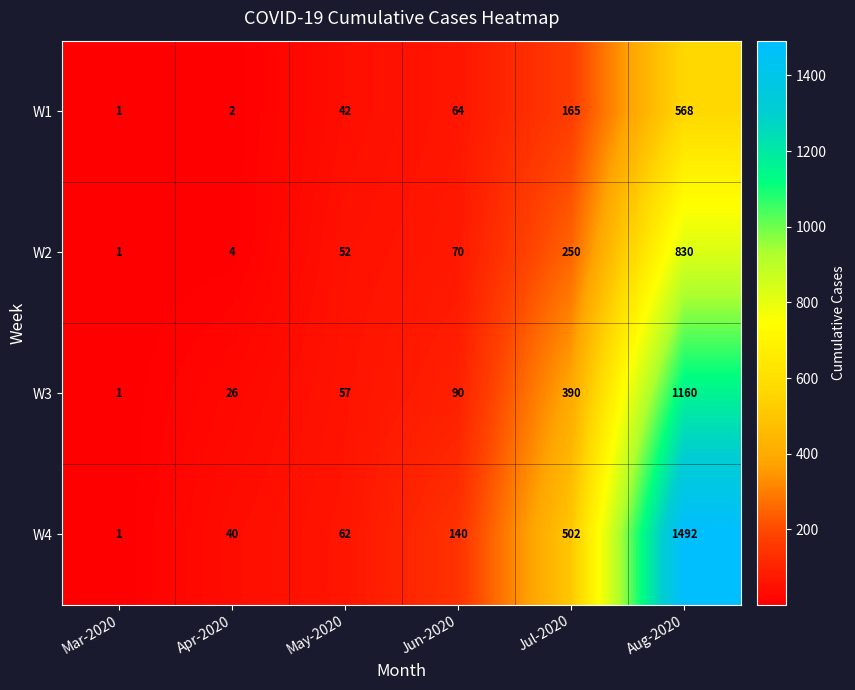

What is the difference between the highest and lowest values at Apr-2020?

38